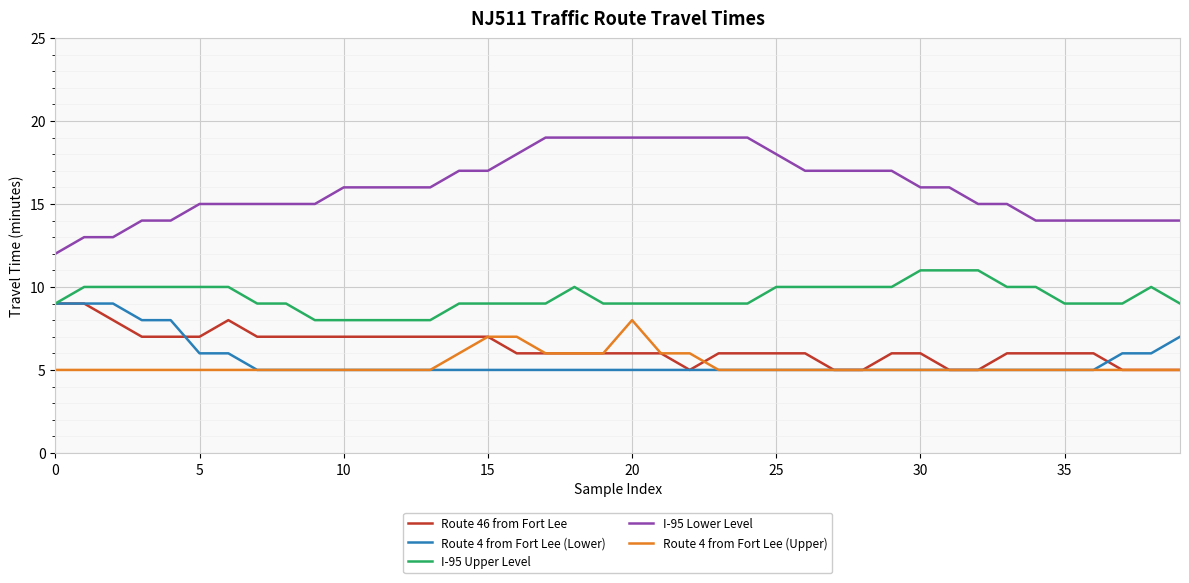

Does the chart have visible grid lines?

Yes